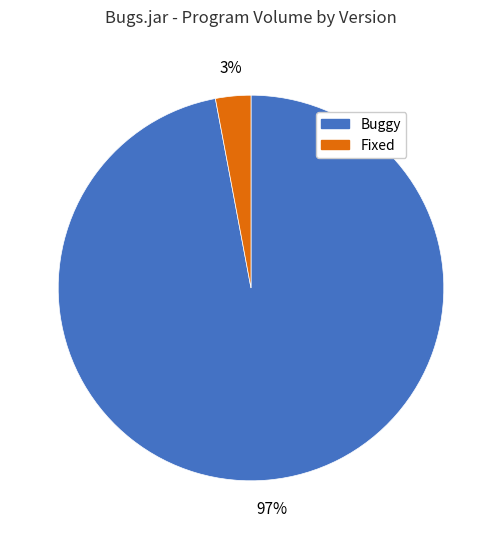

How many slices are in this pie chart?

2